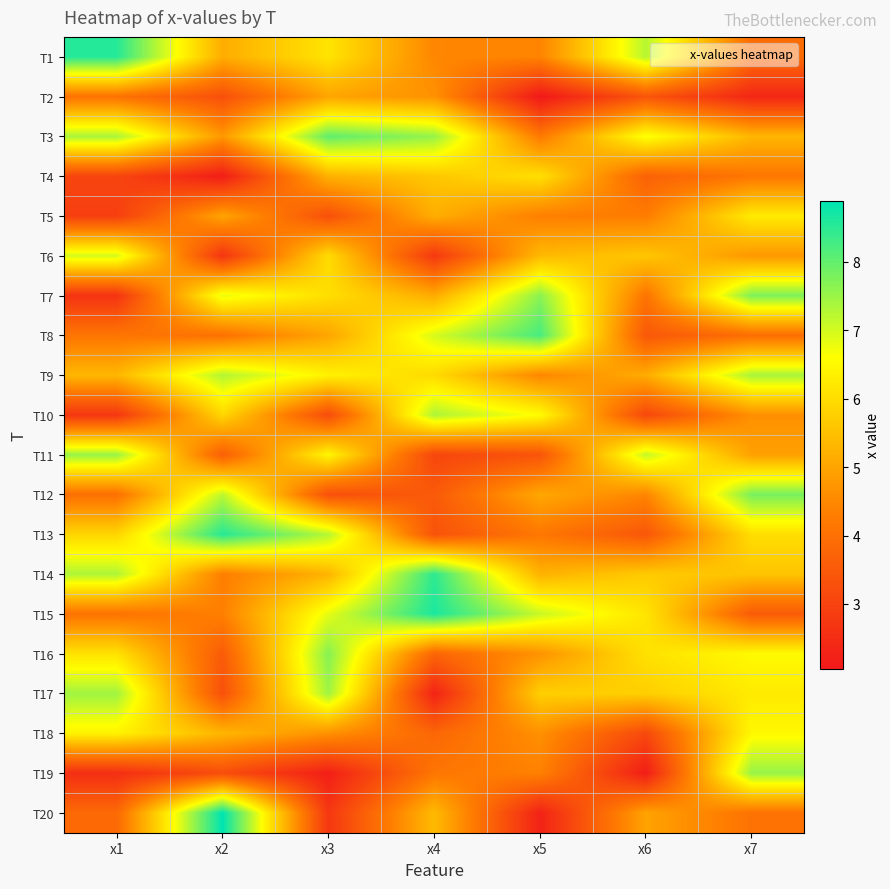

List the series in order of their peak value, lowest first.

T2, T4, T5, T18, T6, T10, T9, T17, T11, T19, T16, T7, T12, T3, T8, T14, T13, T1, T15, T20